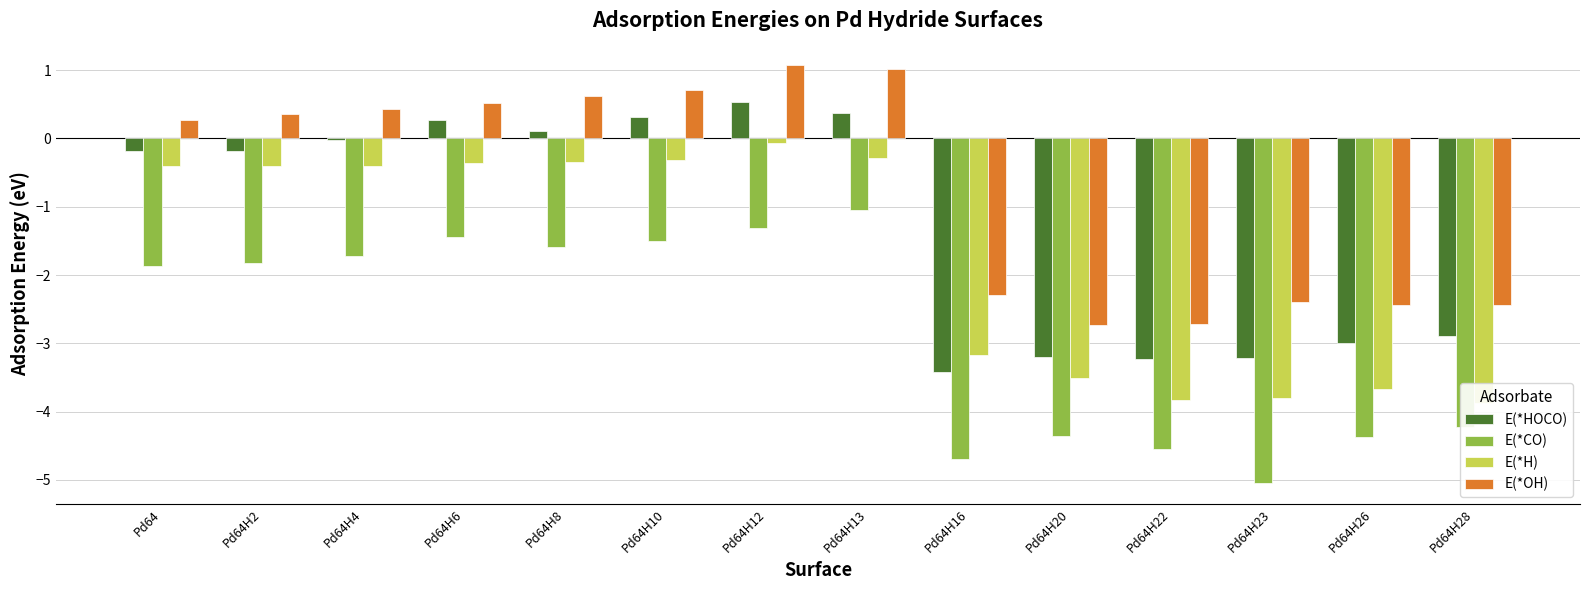

How many bars are there in total?

56